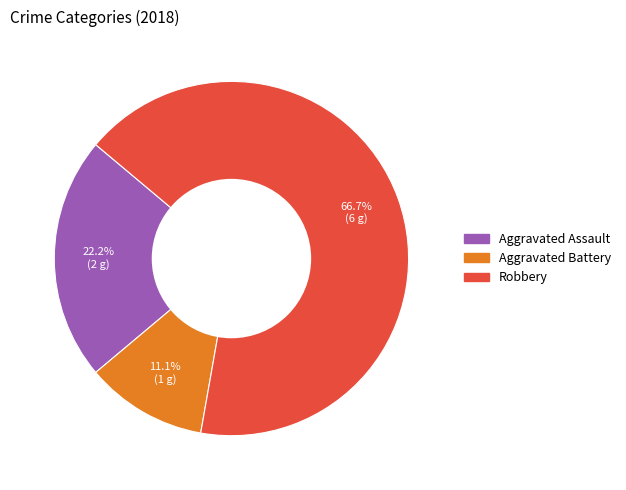

What is the ratio of the value at Aggravated Assault to the value at Robbery?

0.3